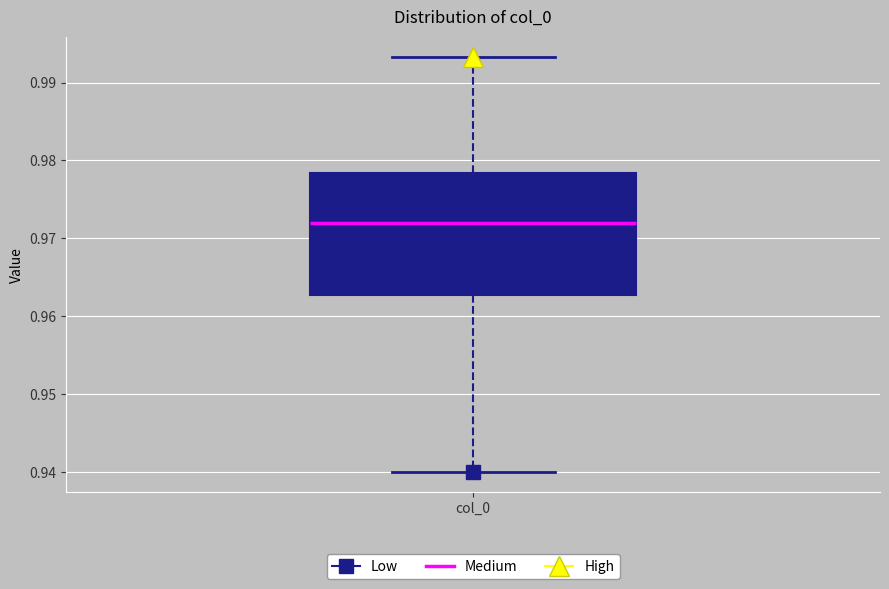

Transcribe this box plot: give where the median line is, the range the box spans, and where the two whiskers end, as read against the y-axis. The values are not printed on the chart, so give them approximately, as read against the axis.

median 0.972, box 0.963 to 0.978, whiskers 0.940 to 0.993